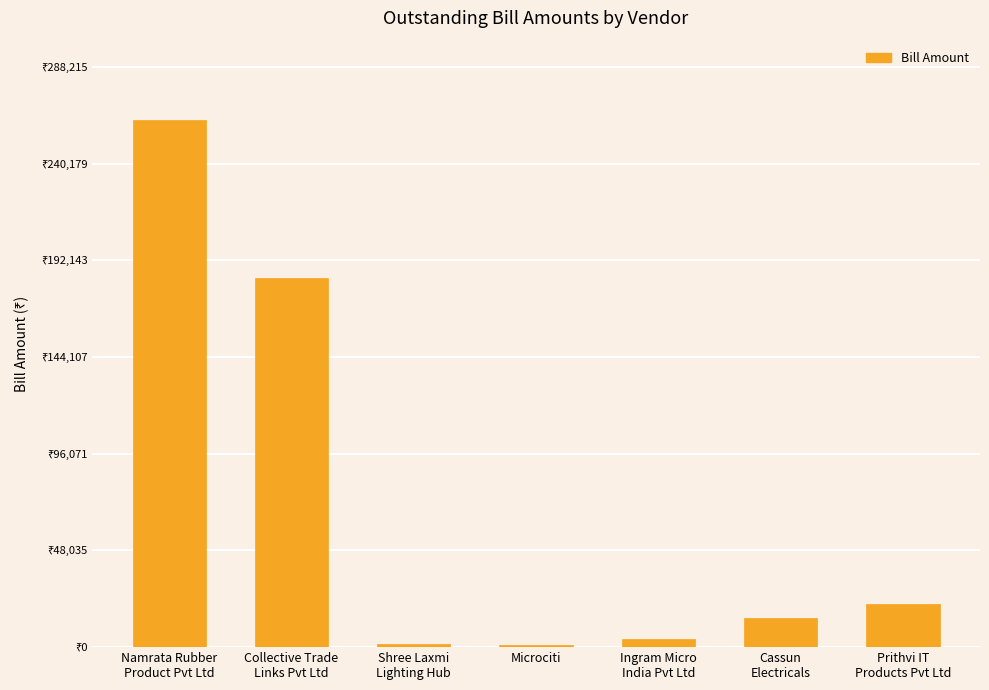

What is the label of the 3rd bar from the left?

Shree Laxmi
Lighting Hub